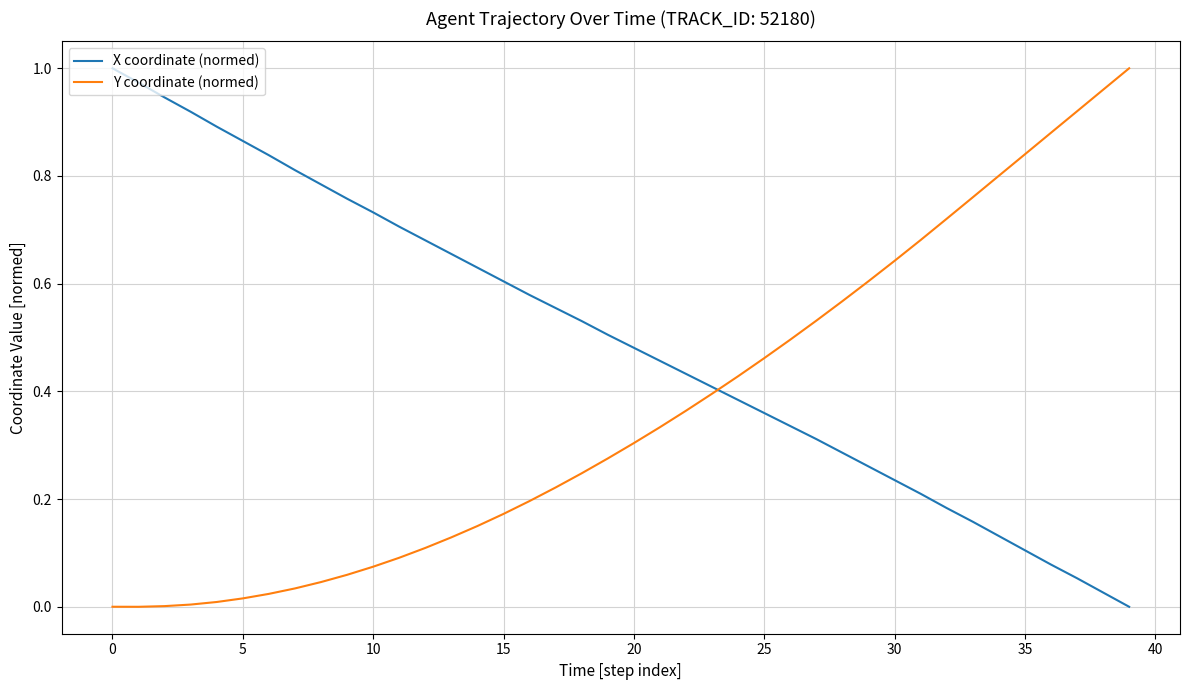

Which series has the largest total across all categories?

X coordinate (normed)